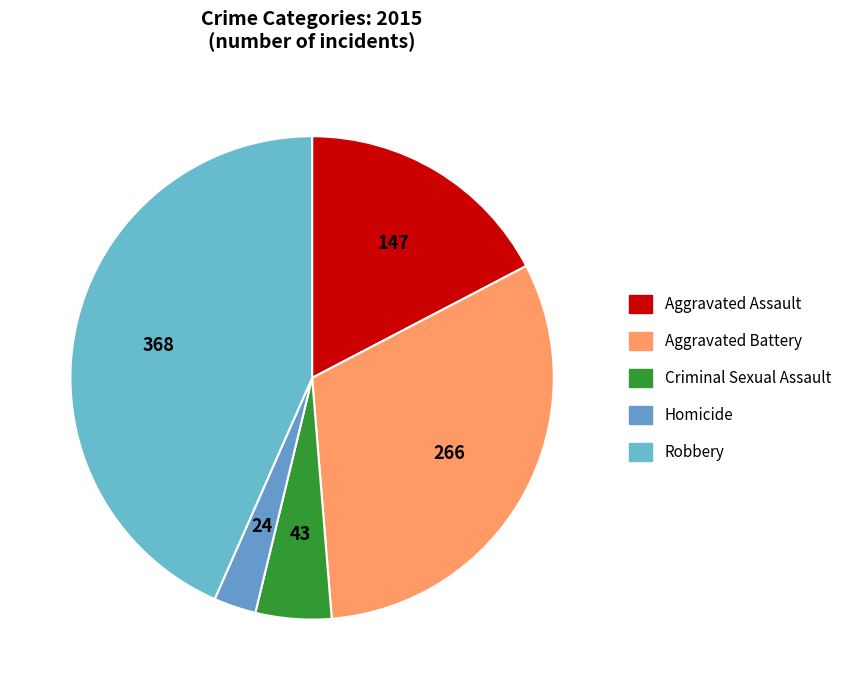

How many slices are in this pie chart?

5